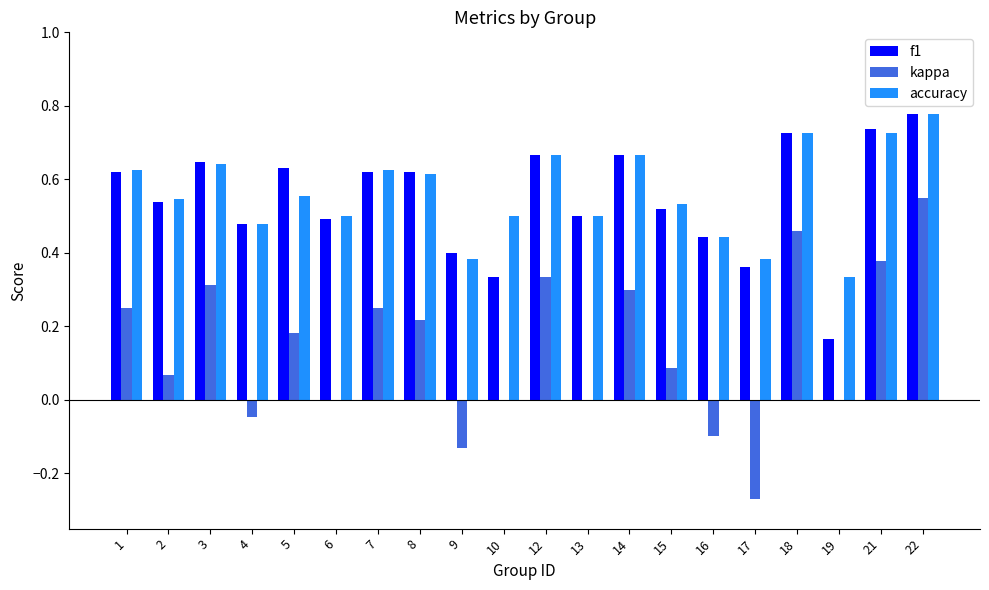

Is the value of f1 at 1 greater than the value of kappa at 8?

Yes